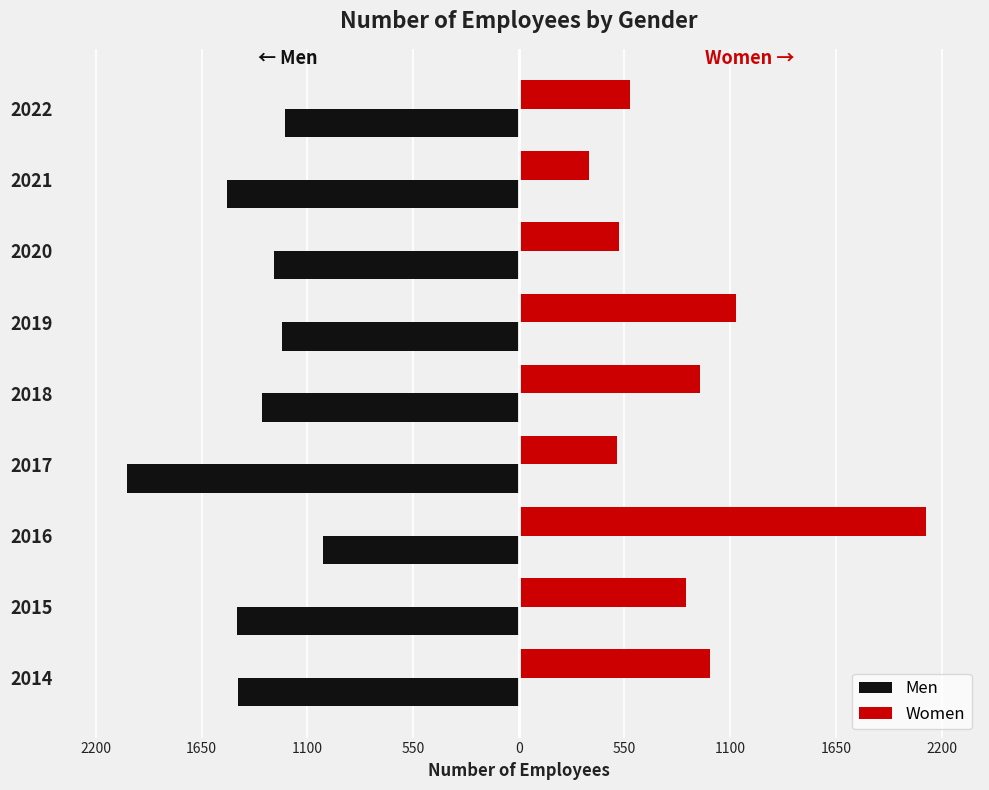

What is the minimum value shown in the chart?

-2036.5